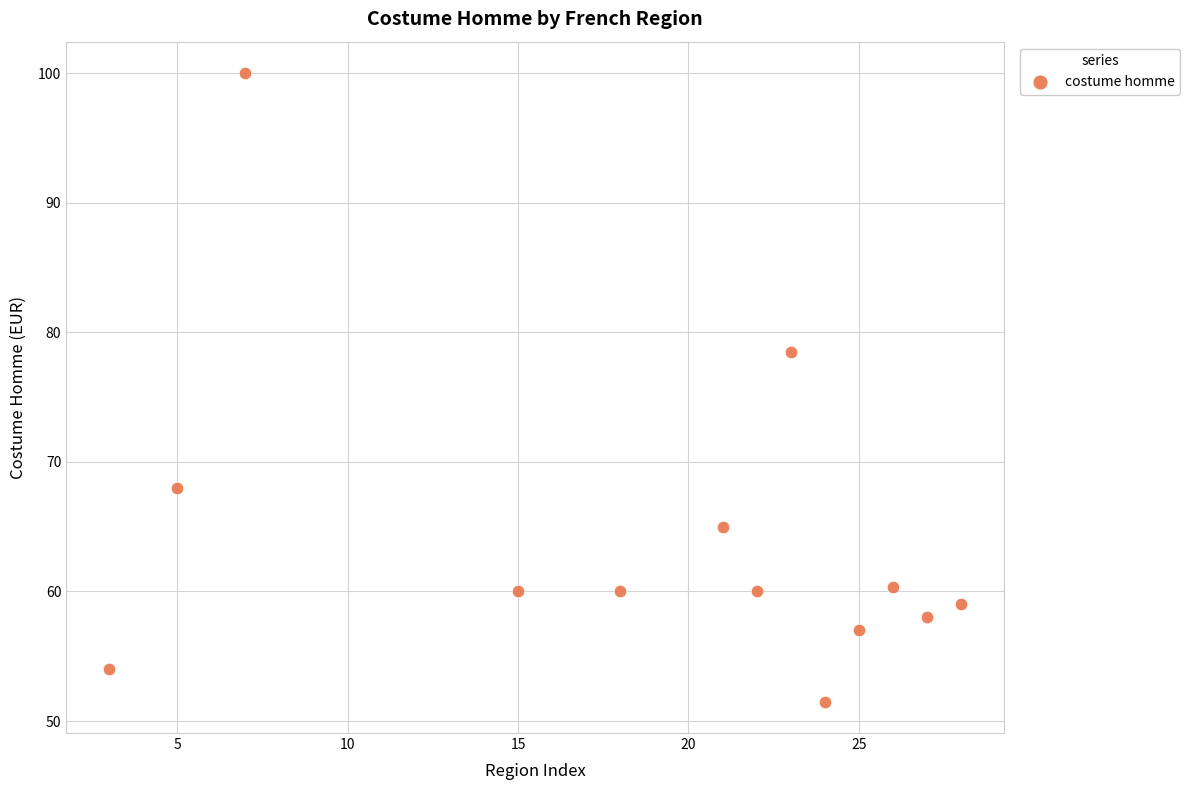

What is the range of X values (max minus min)?

25.0